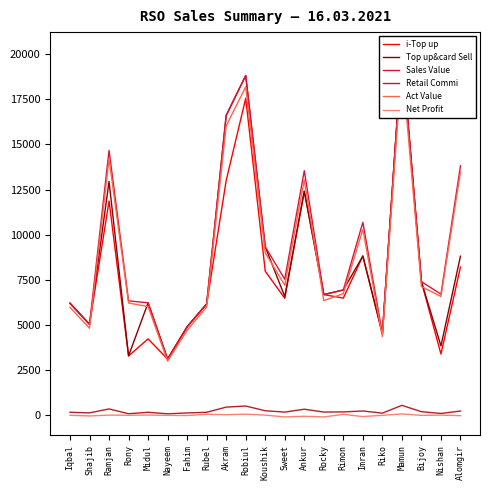

What is the label of the 21st point from the left?

Alomgir